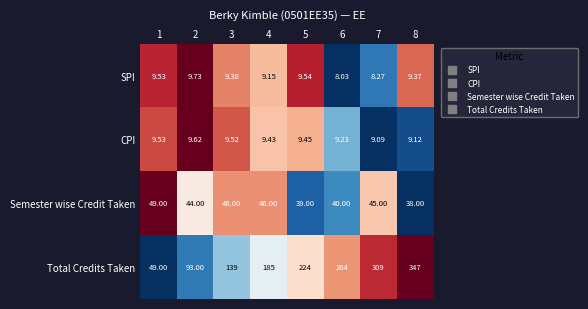

Which category has the lowest value across all series?

6